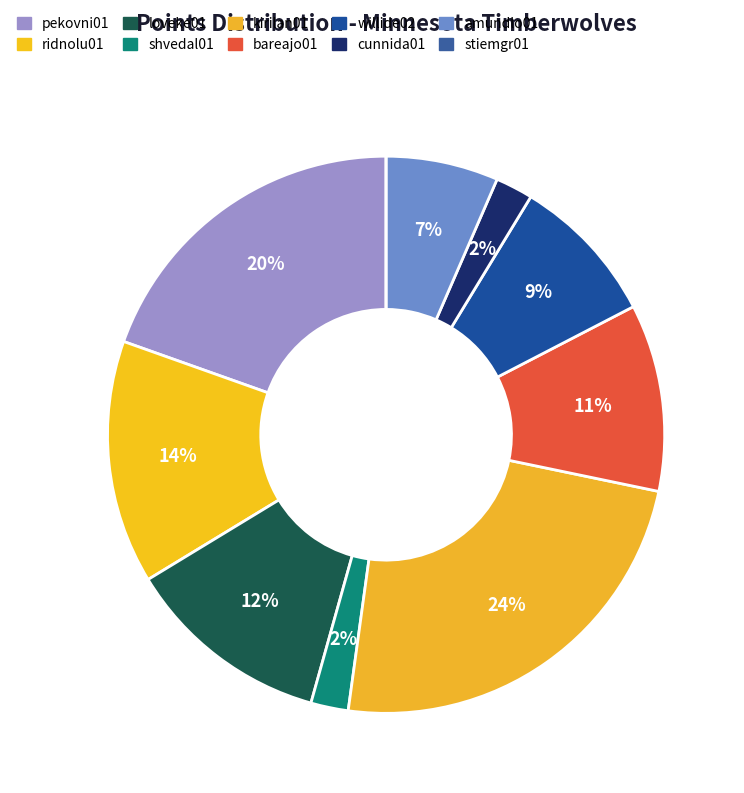

Which has a higher value, shvedal01 or willide02?

willide02